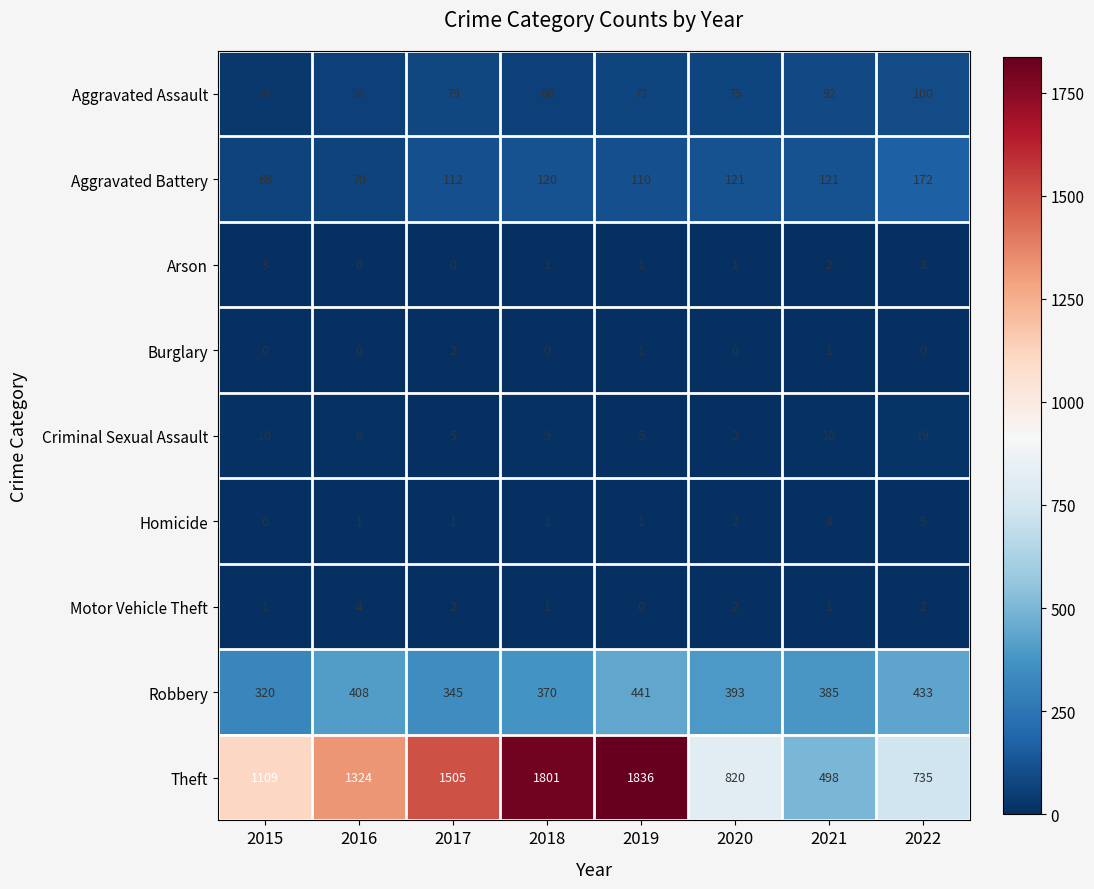

List the labels in order of Robbery value, largest first.

2019, 2022, 2016, 2020, 2021, 2018, 2017, 2015